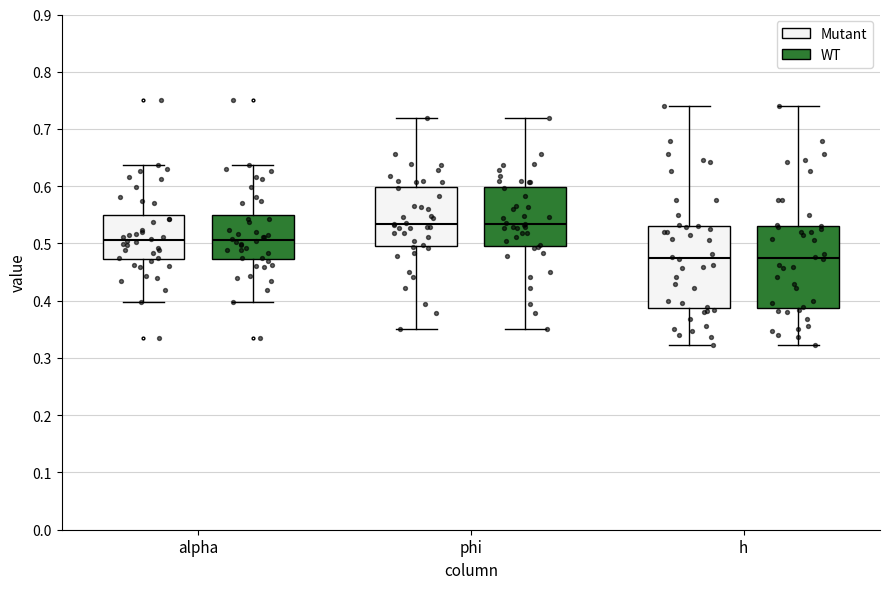

Reading left to right, read every box against the y-axis: the position of its median line, the range the box covers, and the ends of its whiskers. The values are not printed on the chart, so give them approximately, as read against the axis.

alpha (Mutant): median 0.51, box 0.47 to 0.55, whiskers 0.40 to 0.64
alpha (WT): median 0.51, box 0.47 to 0.55, whiskers 0.40 to 0.64
phi (Mutant): median 0.53, box 0.50 to 0.60, whiskers 0.35 to 0.72
phi (WT): median 0.53, box 0.50 to 0.60, whiskers 0.35 to 0.72
h (Mutant): median 0.48, box 0.39 to 0.53, whiskers 0.32 to 0.74
h (WT): median 0.48, box 0.39 to 0.53, whiskers 0.32 to 0.74